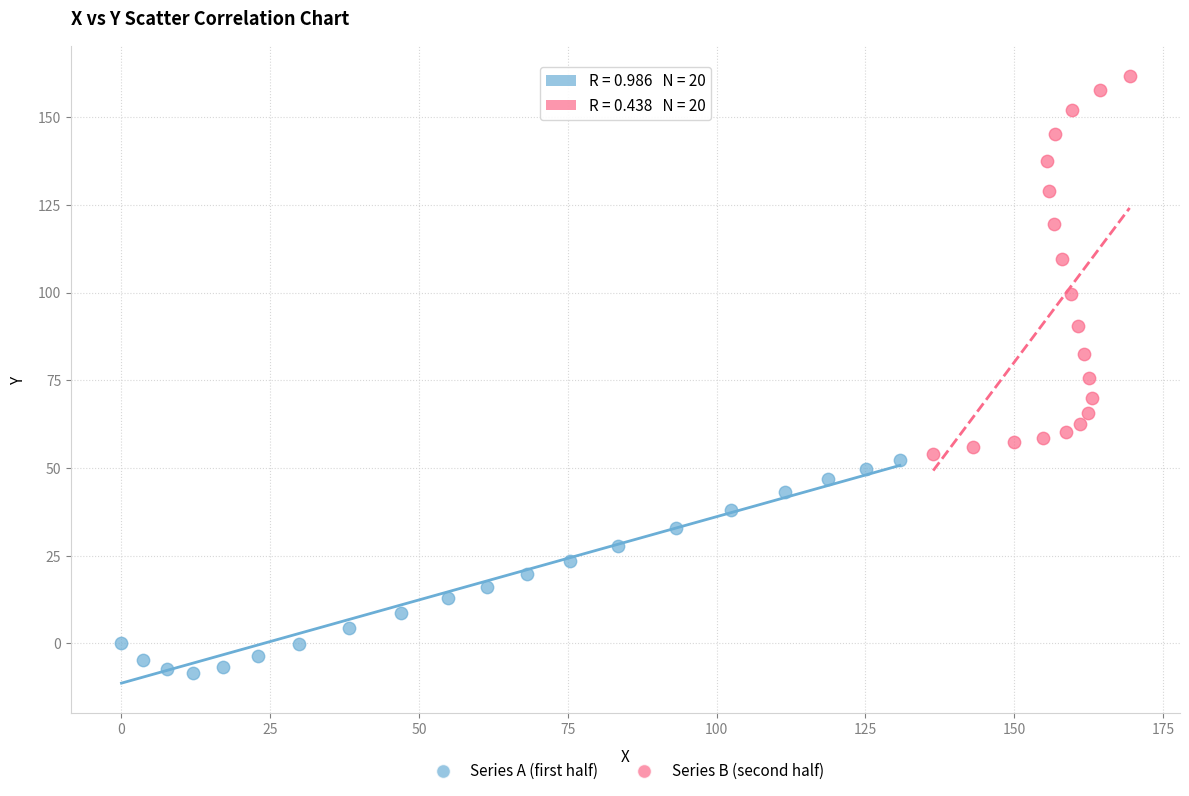

Which series contains the highest Y value?

Series B (second half)